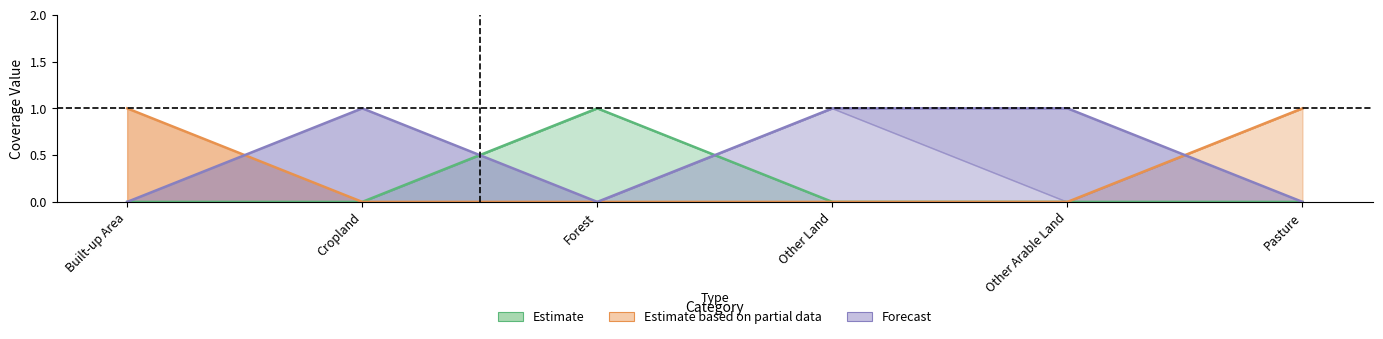

How many distinct data groups are displayed?

3